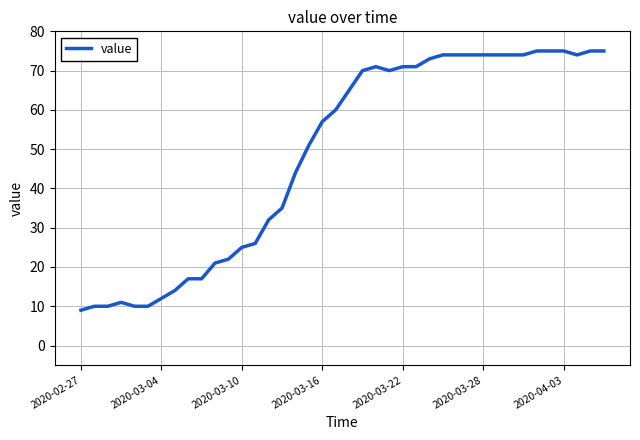

What is the minimum value shown in the chart?

9